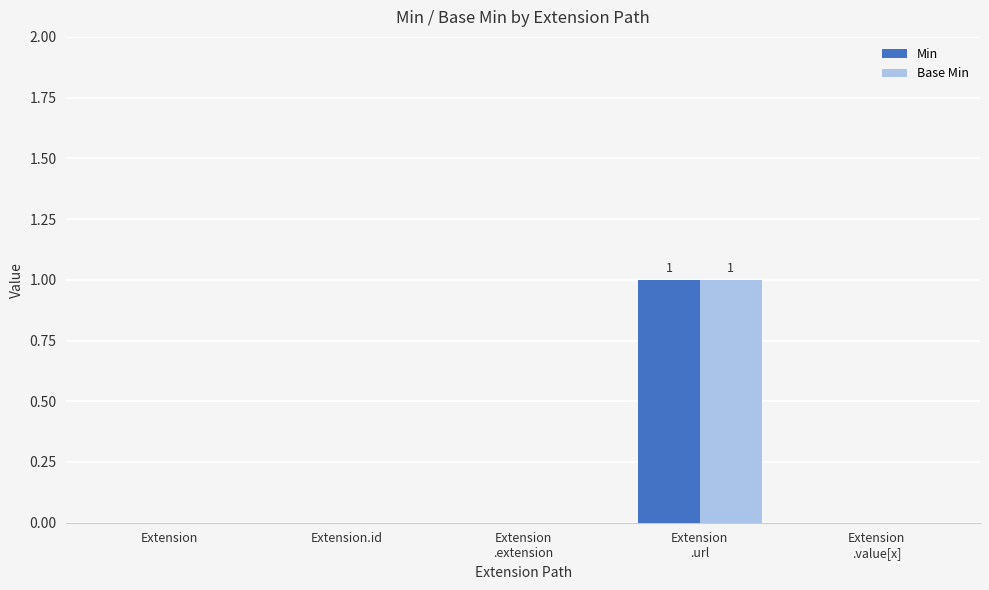

Does the chart contain stacked bars?

No